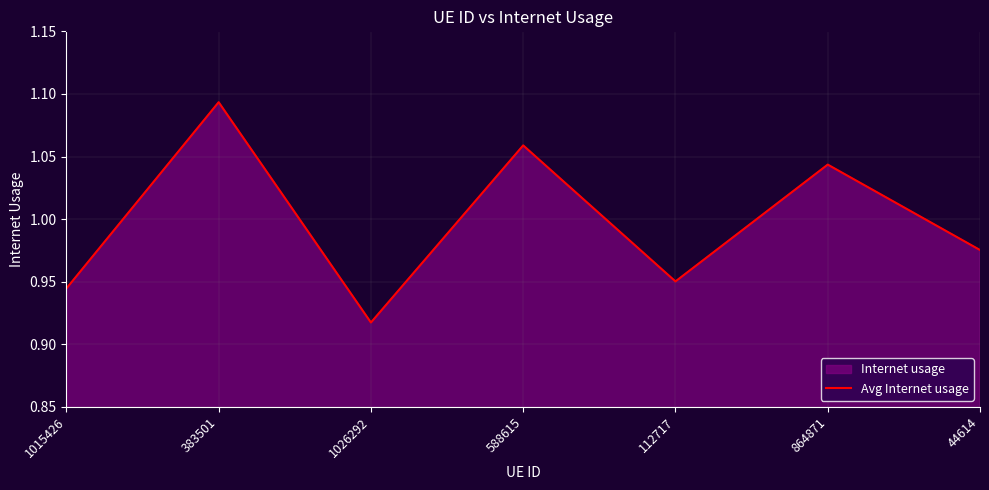

What is the difference between the second highest and second lowest values?

0.1